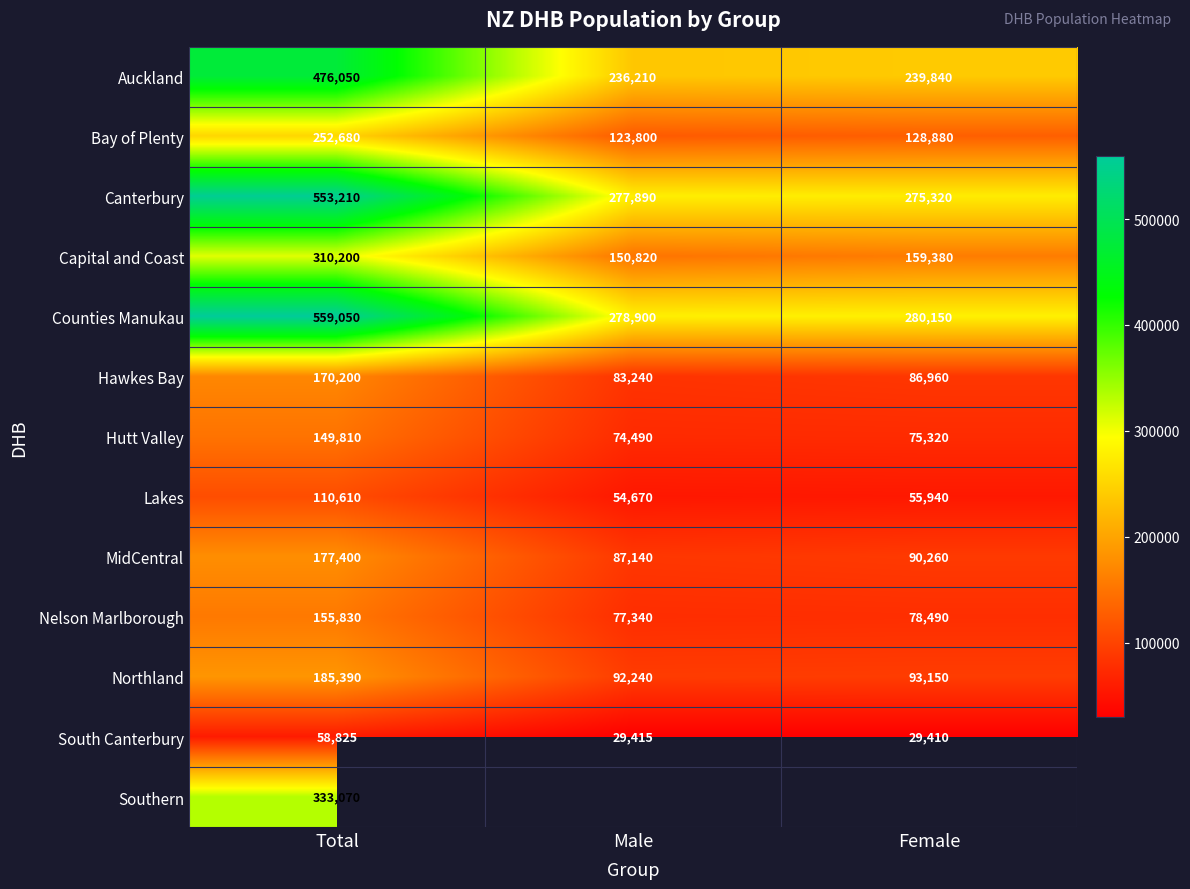

The value of Canterbury at Male is 100266.8. True or false?

False